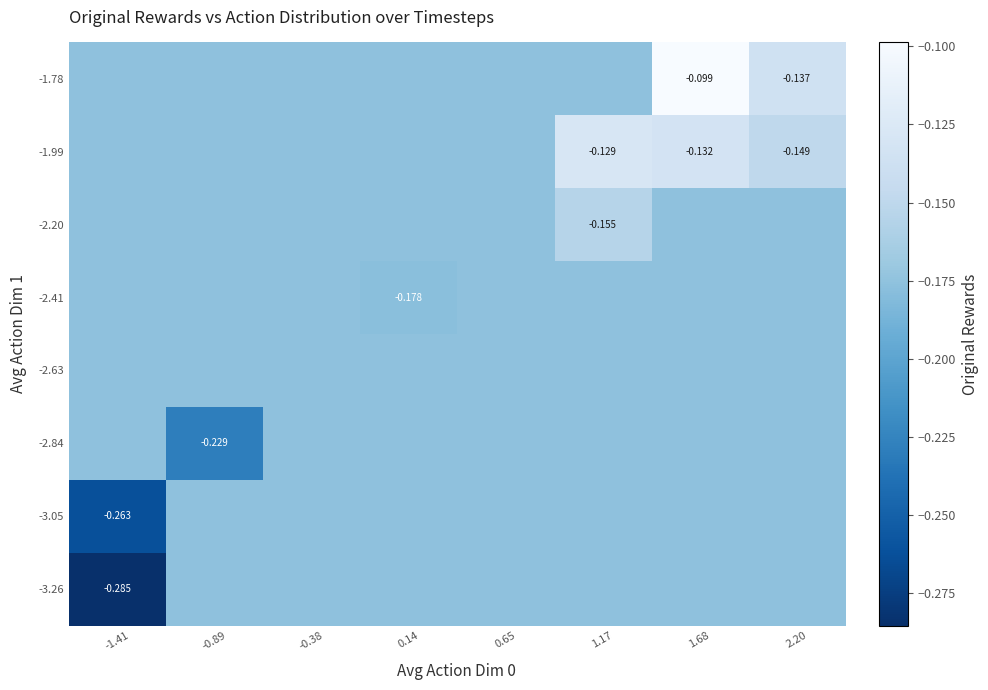

Rank the categories by -2.63 value from highest to lowest.

-1.41, -0.89, -0.38, 0.14, 0.65, 1.17, 1.68, 2.20